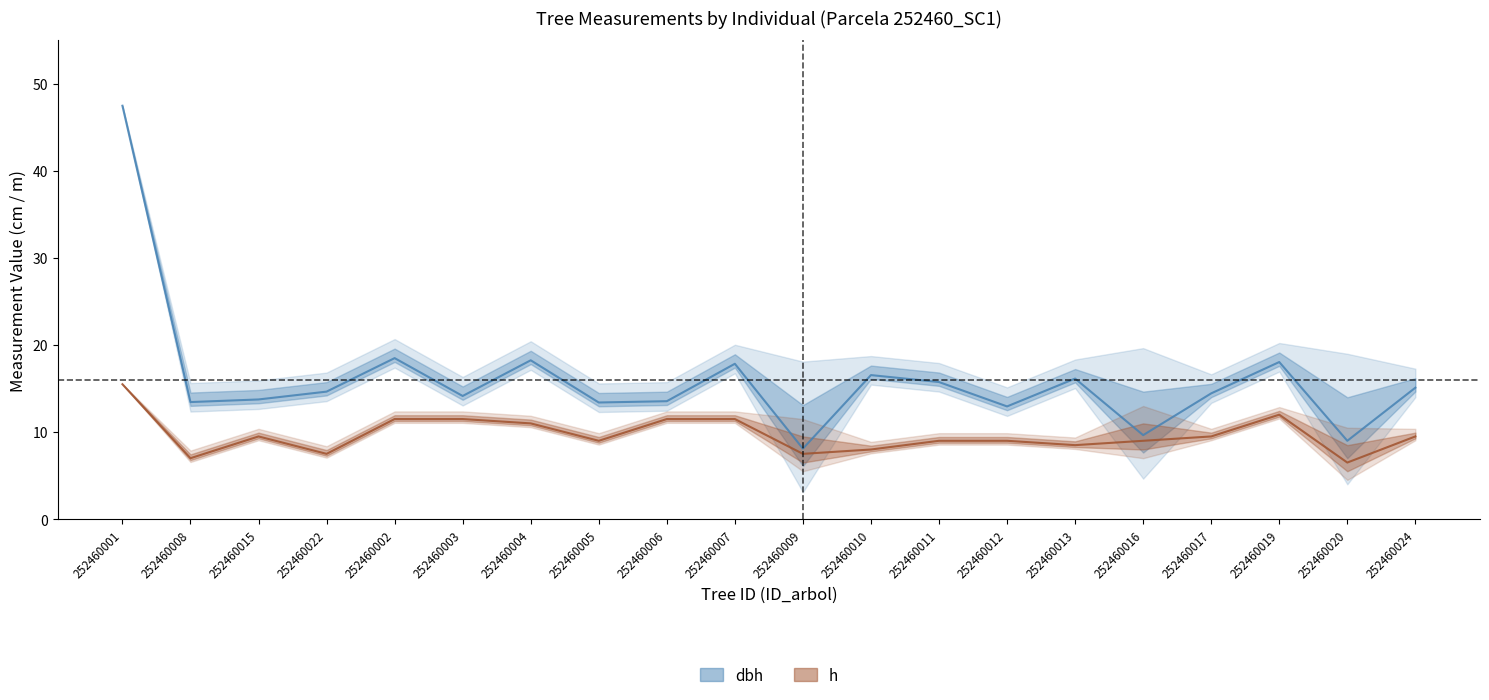

What is the average value of the h series?

9.7